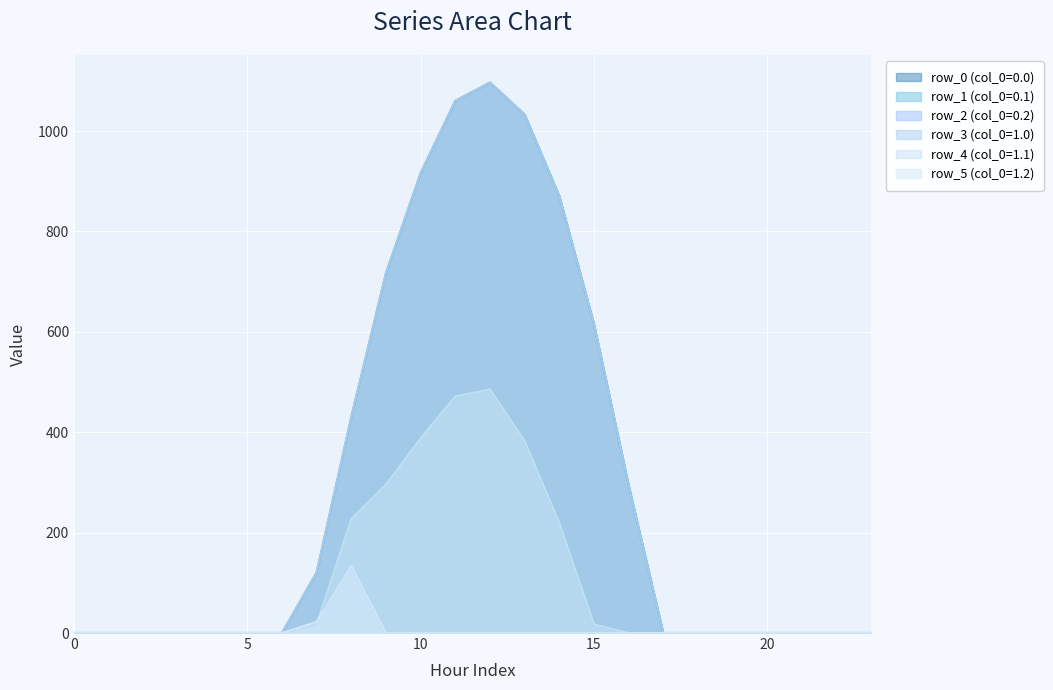

Between 4 and 5, which series saw the biggest shift?

row_0 (col_0=0.0)